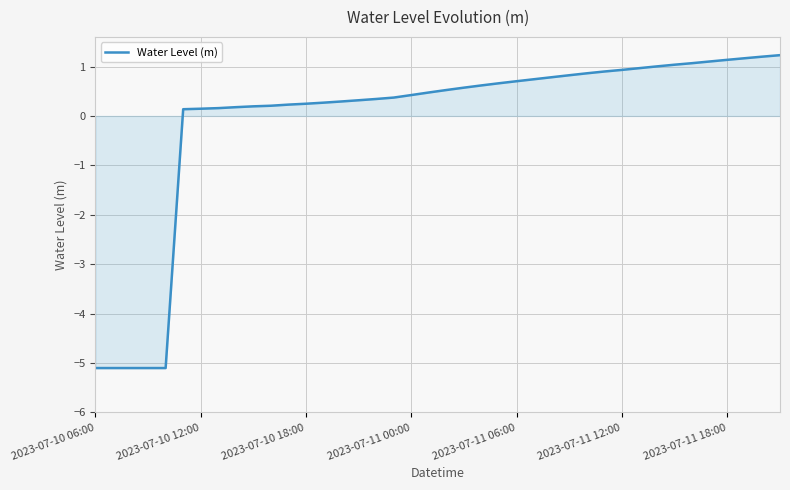

What is the difference between the maximum and minimum values?

6.3